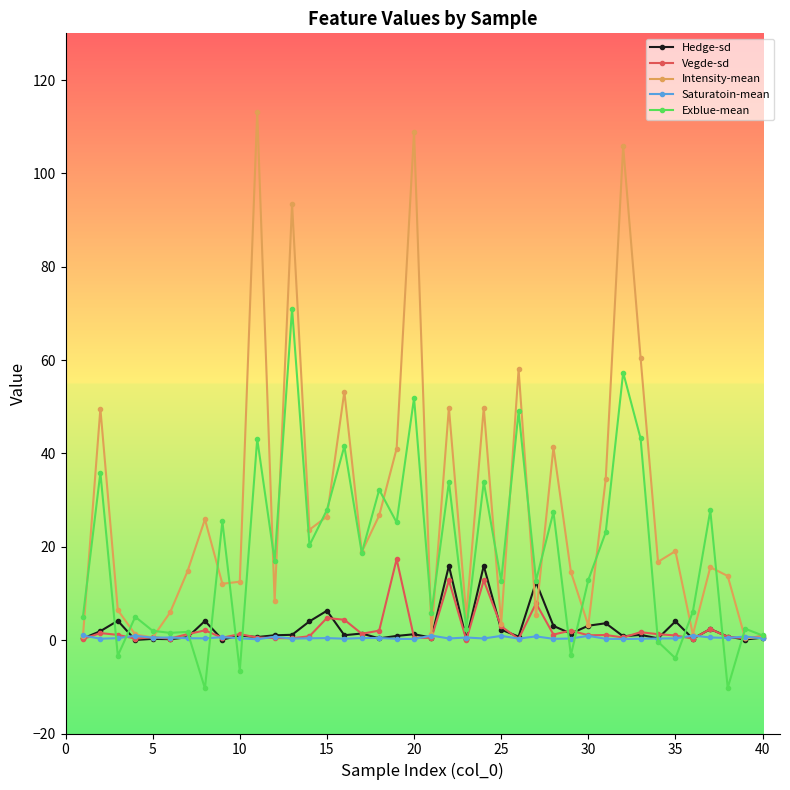

What is the greatest value displayed?

113.2